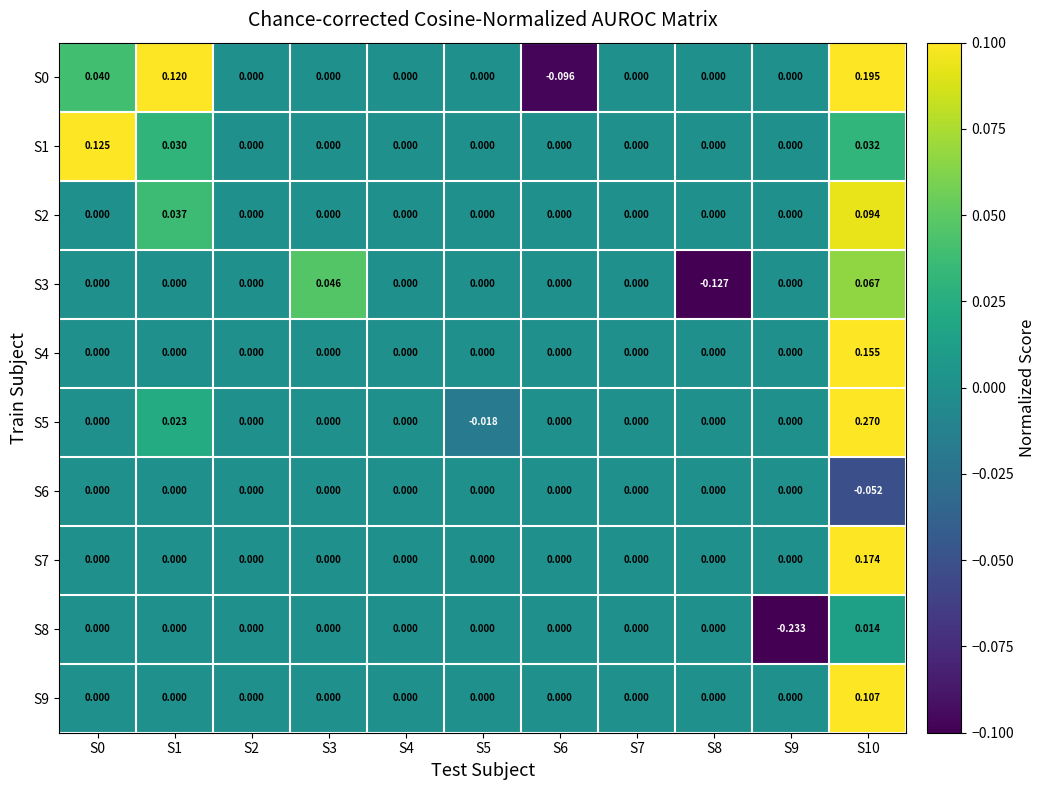

Count the number of categories in the chart.

11